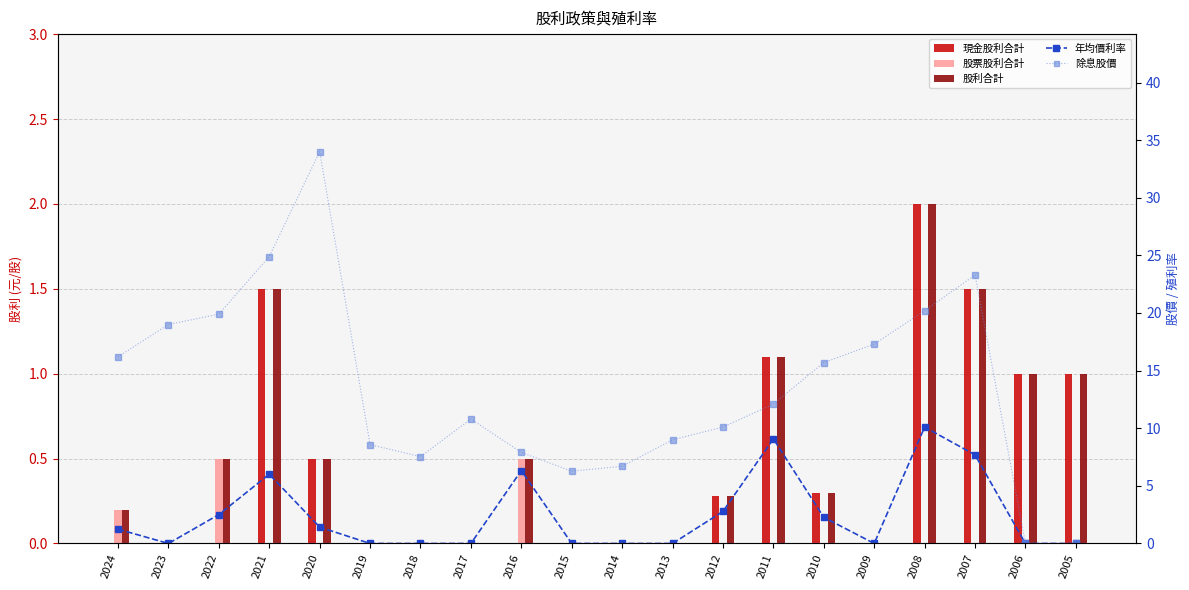

At which label does 股利合計 reach its peak?

2008